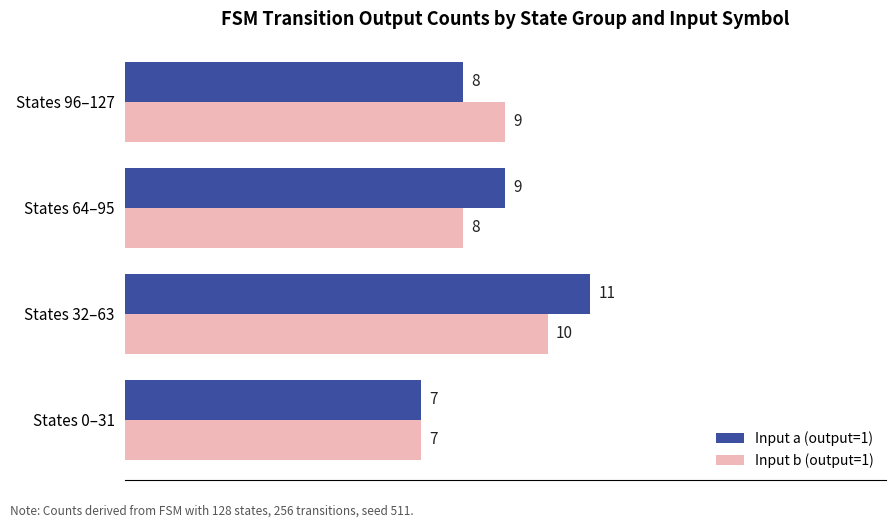

At how many categories does at least one series exceed 8?

3